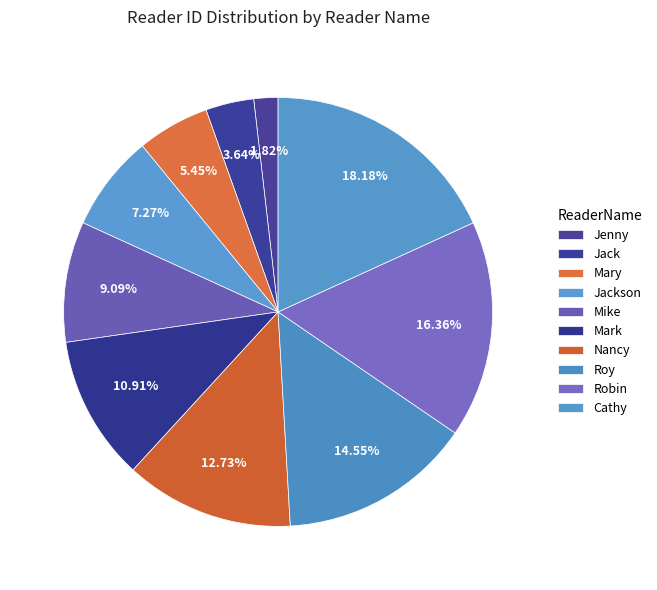

Count the number of slices in the pie.

10